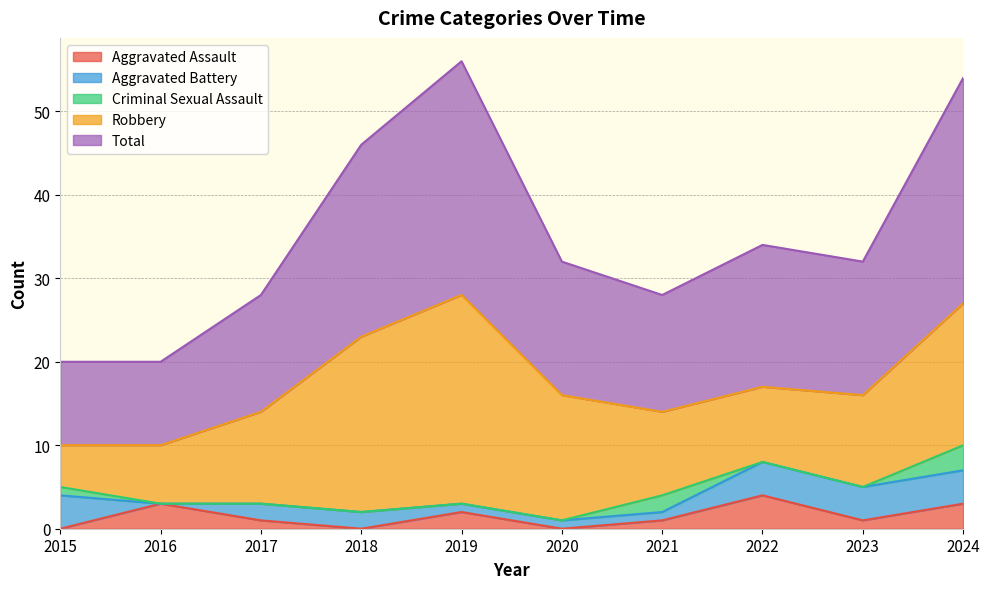

Which series changed the most between 2018 and 2022?

Robbery